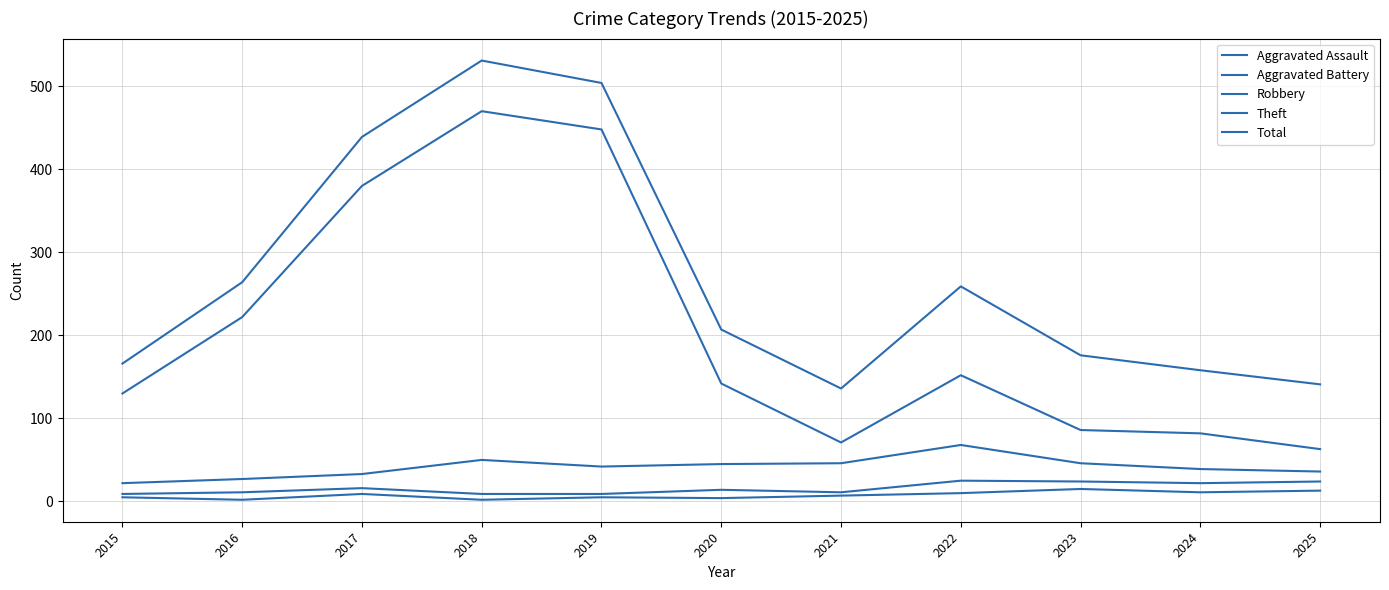

What is the greatest value displayed?

531